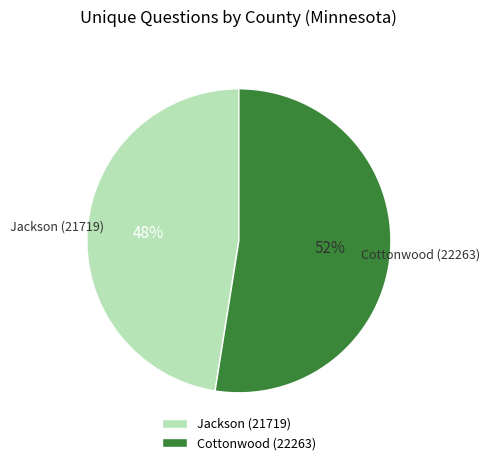

What is the ratio of the value at Cottonwood (22263) to the value at Jackson (21719)?

1.1